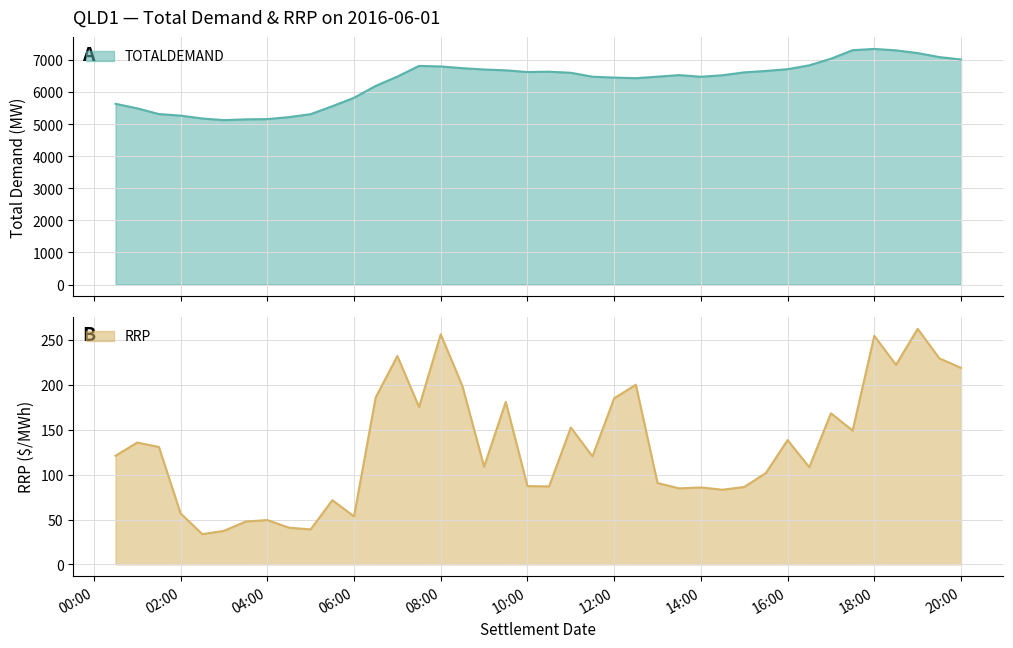

What is the smallest value displayed?

33.7